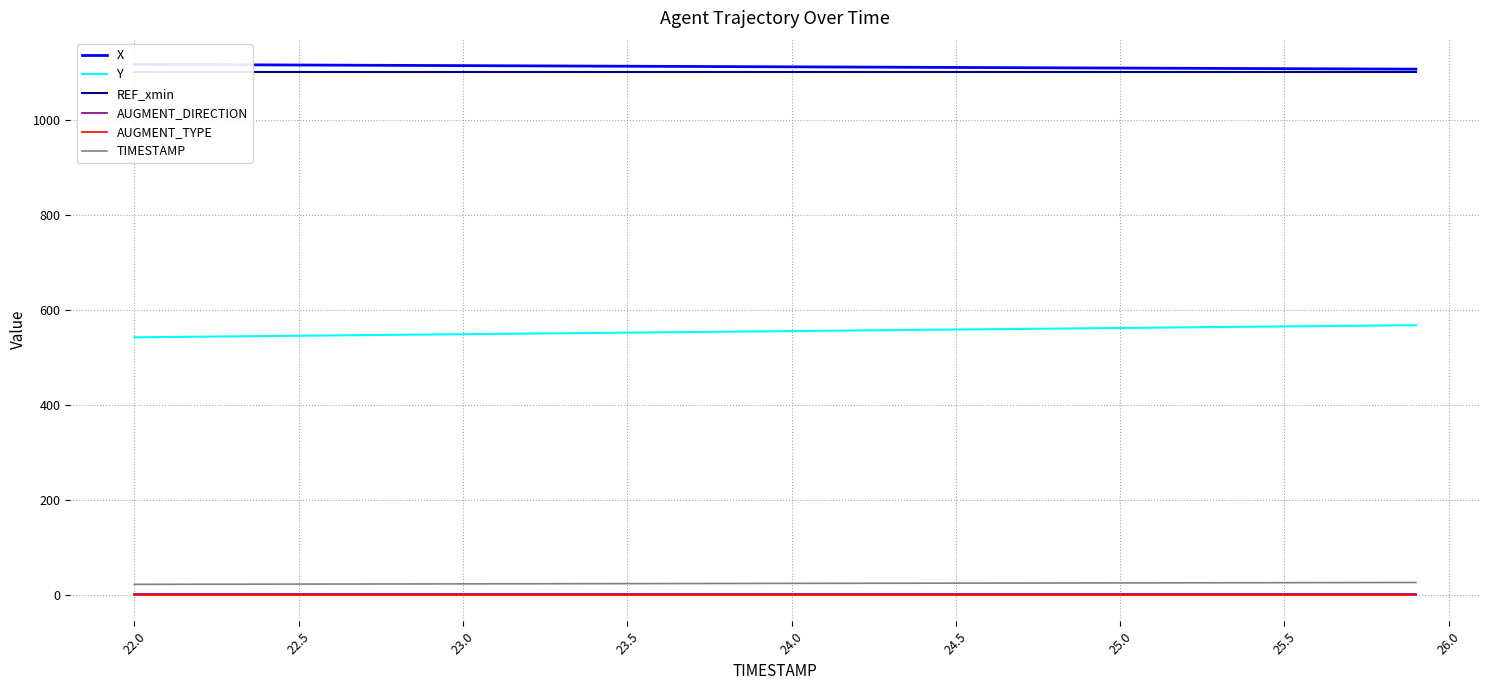

True or false: Y and TIMESTAMP intersect in this chart.

False